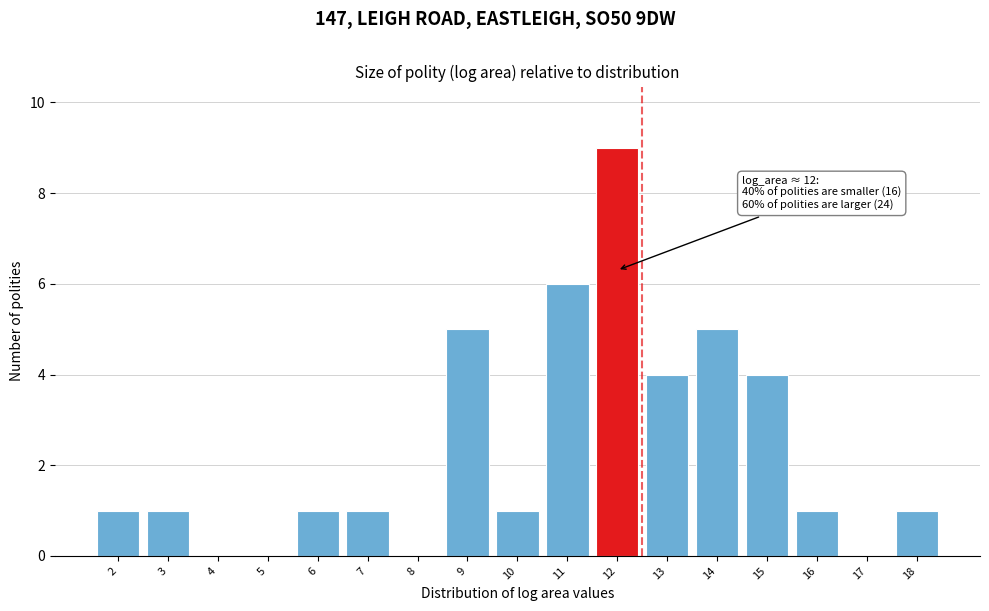

Reading left to right, extract all data points from this chart.

2=1	3=1	4=0	5=0	6=1	7=1	8=0	9=5	10=1	11=6	12=9	13=4	14=5	15=4	16=1	17=0	18=1